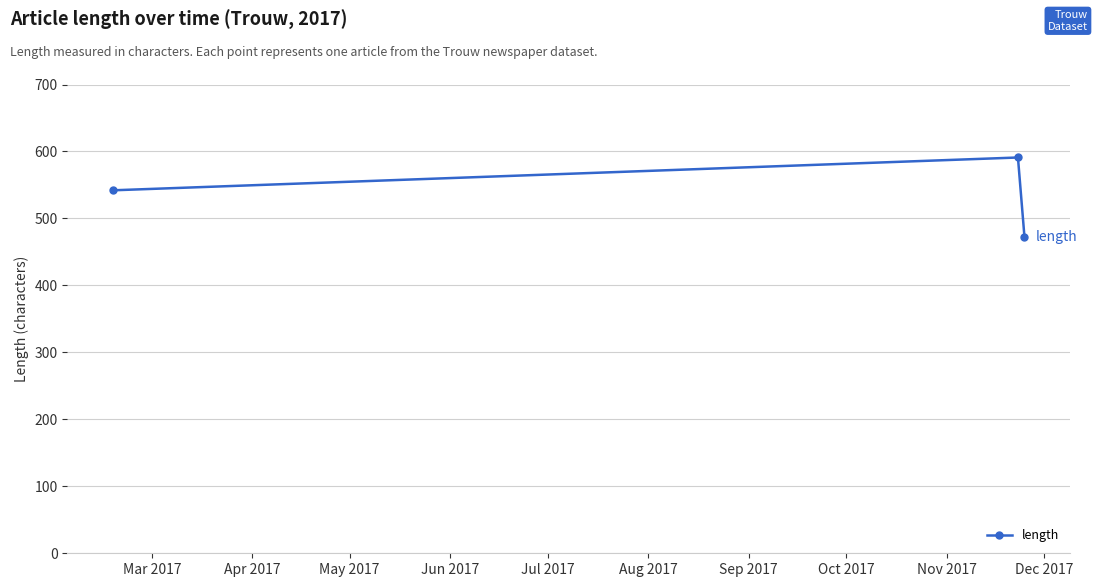

What is the smallest value displayed?

473